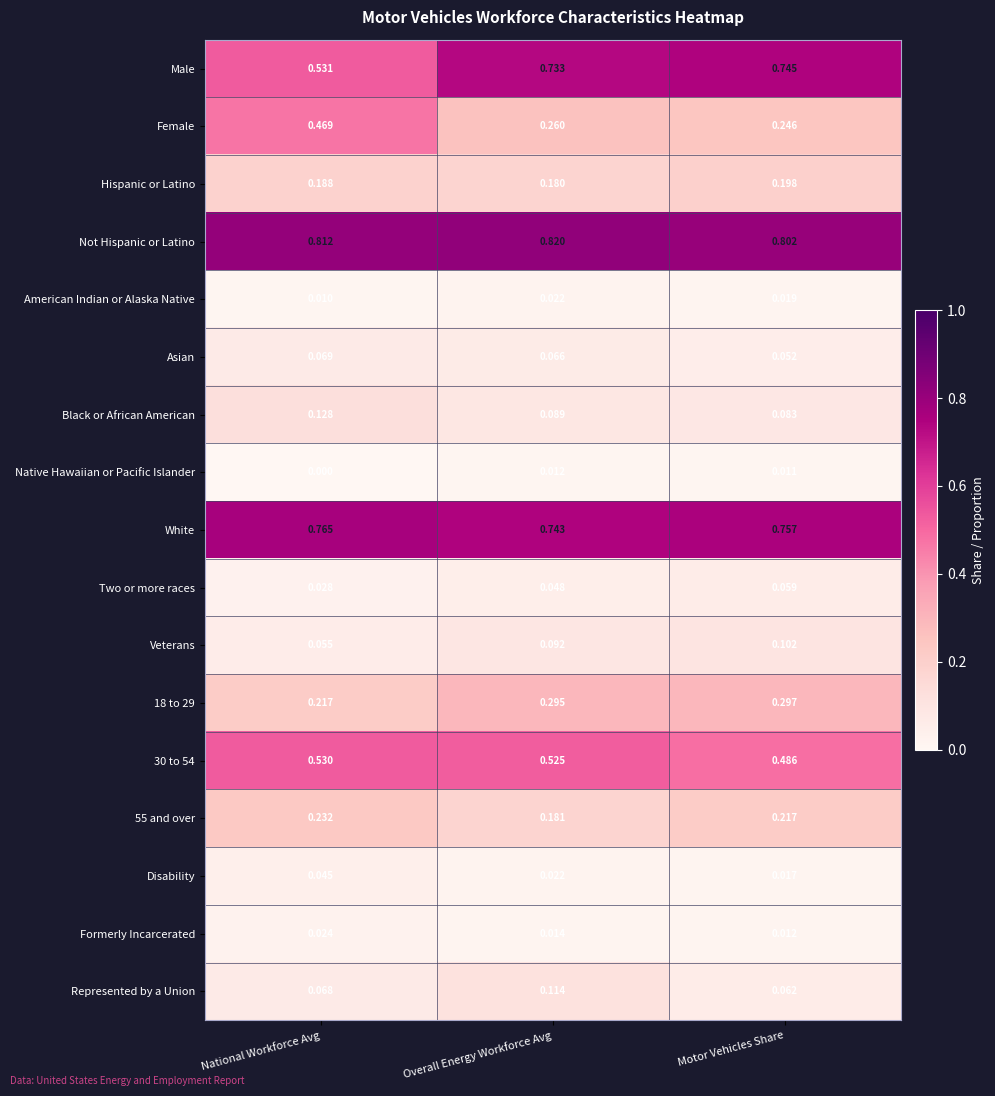

Rank the categories by 30 to 54 value from lowest to highest.

Motor Vehicles Share, Overall Energy Workforce Avg, National Workforce Avg